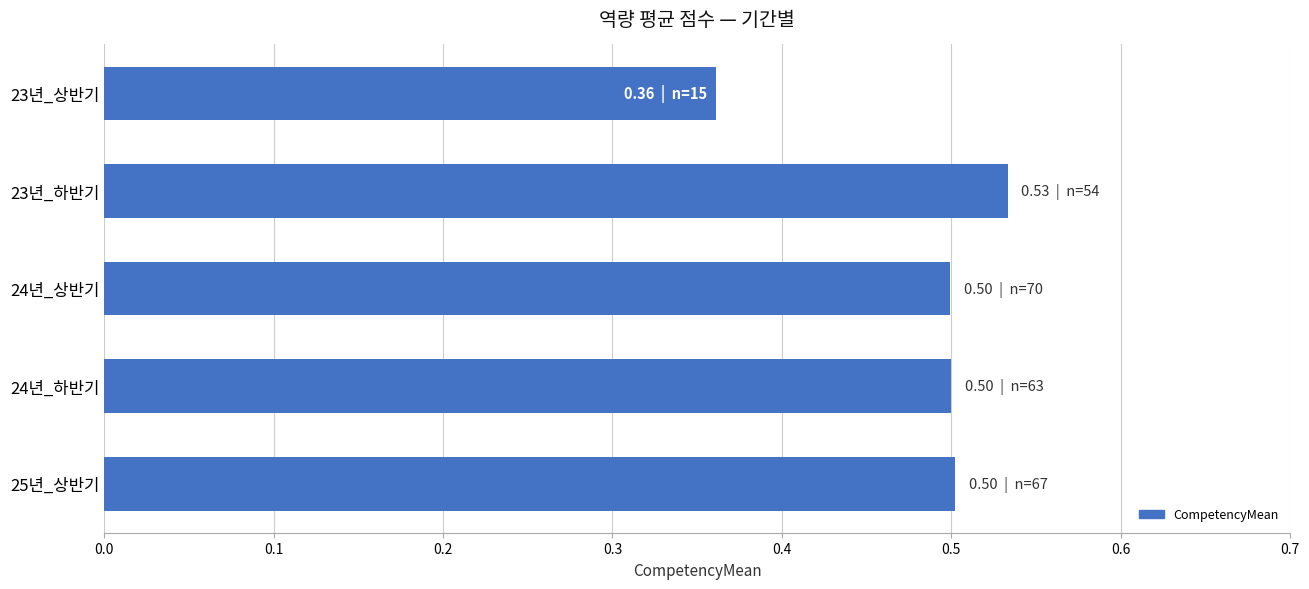

What is the sum of the values at 24년_하반기 and 25년_상반기?

1.0